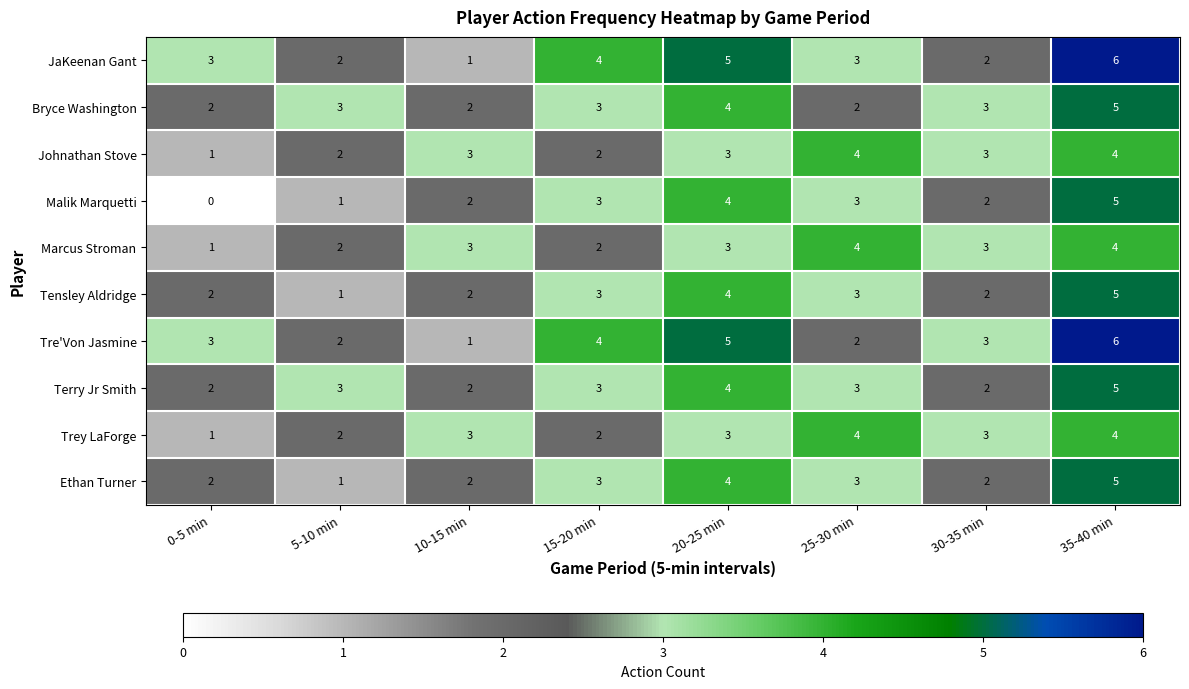

Which category has the highest value across all series?

35-40 min